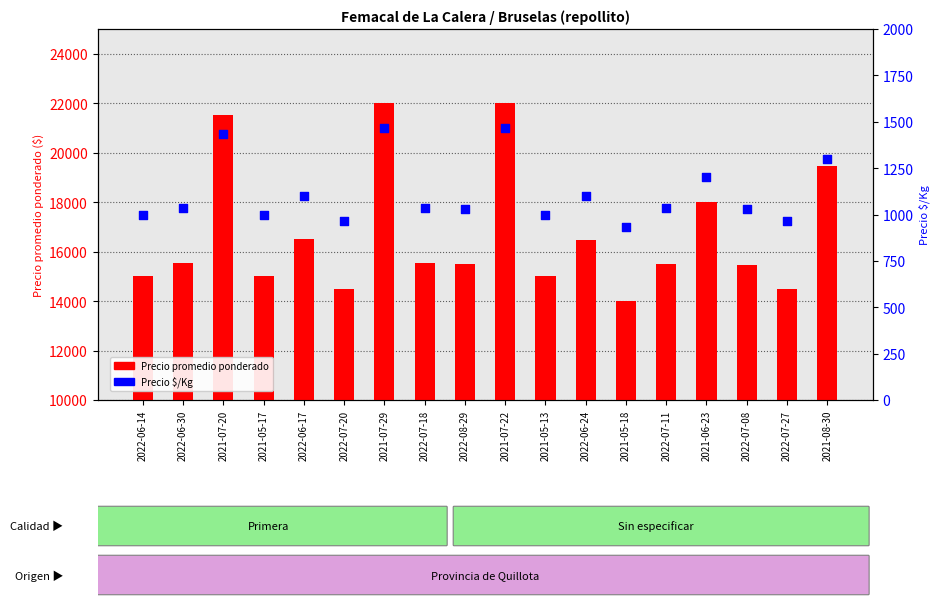

What is the total value across all series at 2022-06-30?

16564